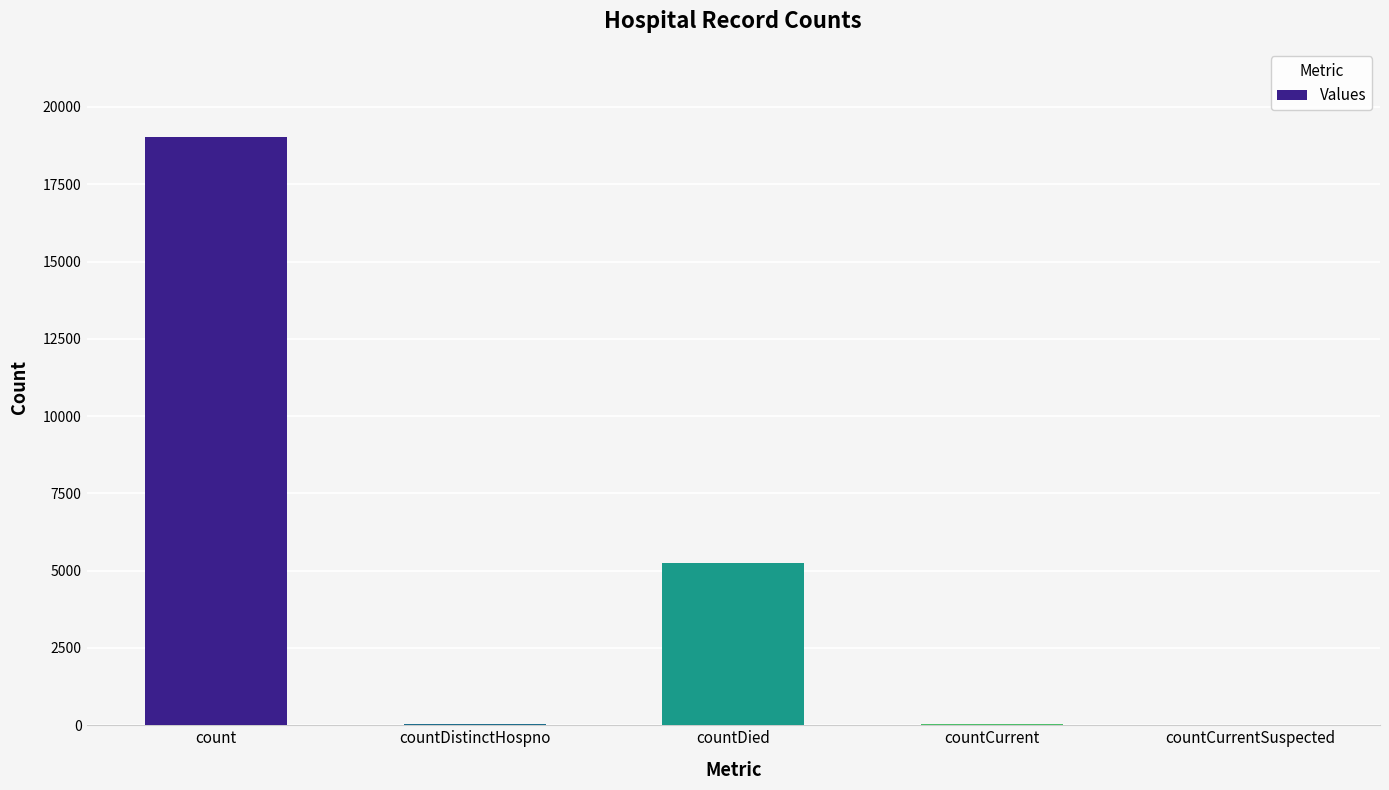

The chart shows a value of 52 at countCurrent. True or false?

True